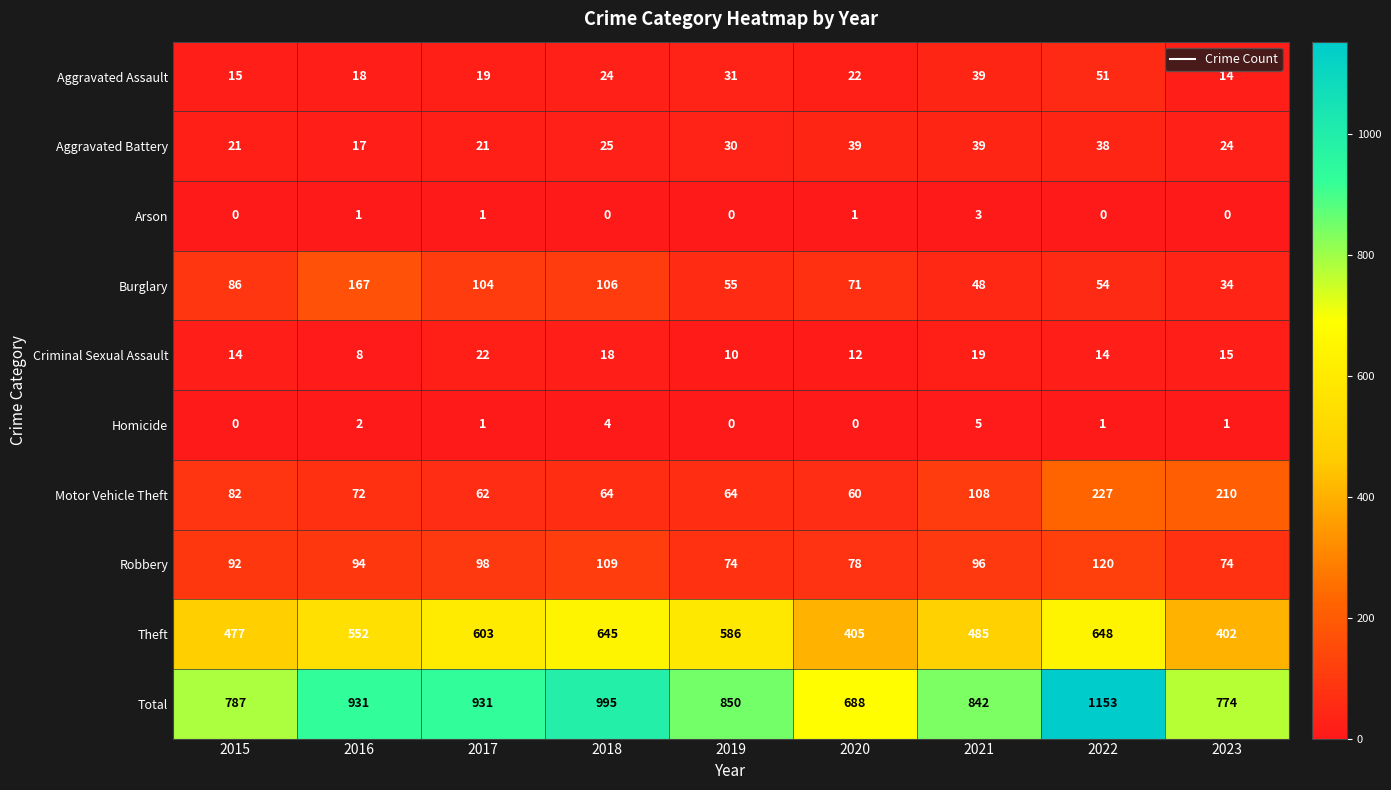

At how many categories does at least one series exceed 309?

9